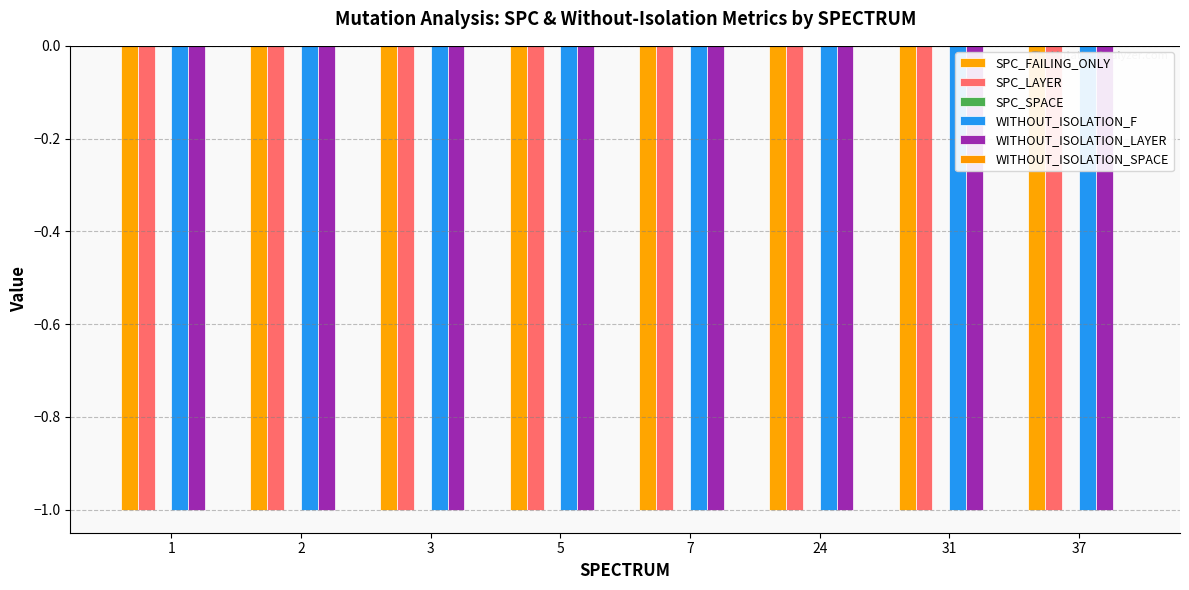

Reading left to right, transcribe all the data shown in this chart.

SPC_FAILING_ONLY: -1	-1	-1	-1	-1	-1	-1	-1
SPC_LAYER: -1	-1	-1	-1	-1	-1	-1	-1
SPC_SPACE: 0	0	0	0	0	0	0	0
WITHOUT_ISOLATION_F: -1	-1	-1	-1	-1	-1	-1	-1
WITHOUT_ISOLATION_LAYER: -1	-1	-1	-1	-1	-1	-1	-1
WITHOUT_ISOLATION_SPACE: 0	0	0	0	0	0	0	0